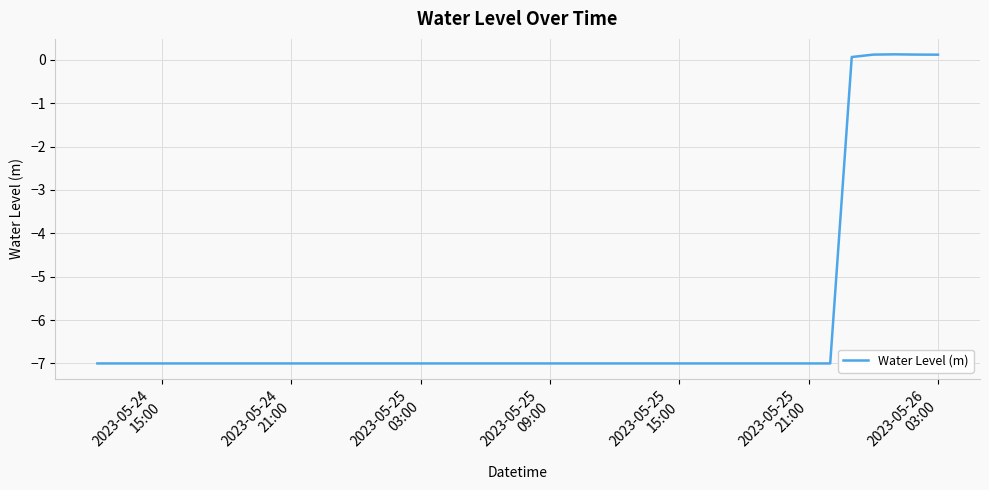

What is the greatest value displayed?

0.1